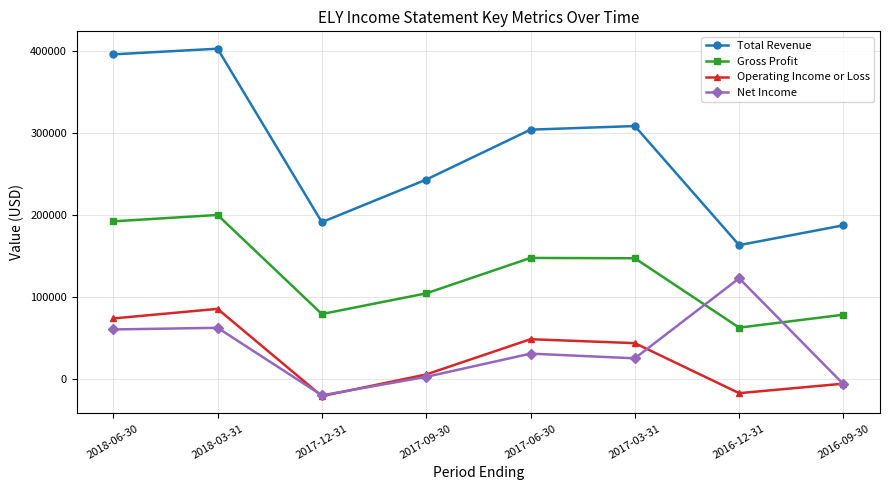

Where is the first local maximum for Total Revenue?

2018-03-31